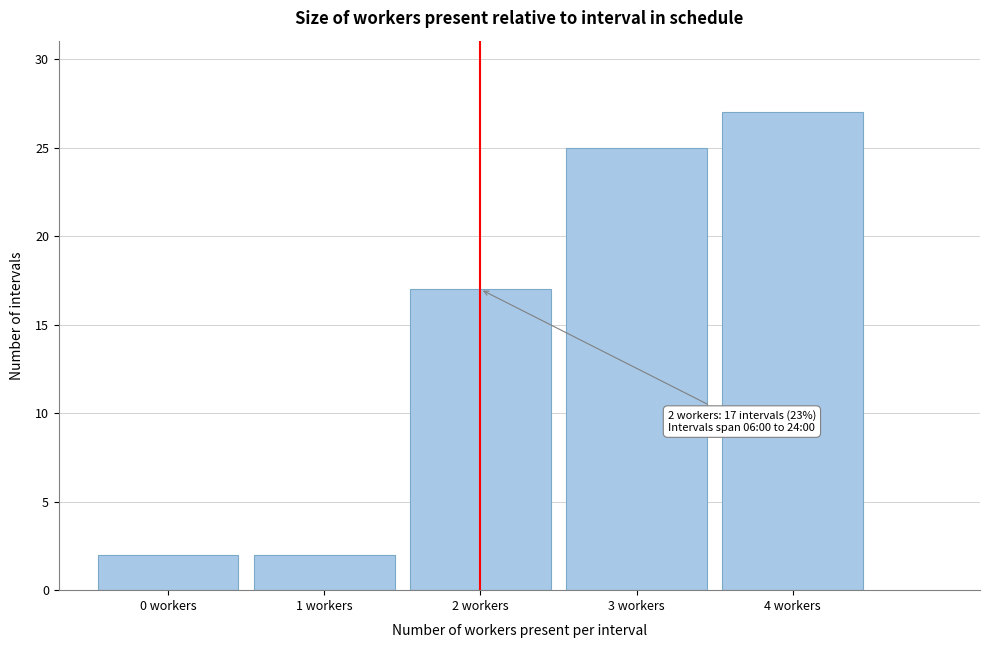

Reading left to right, list all the values displayed in this chart.

2	2	17	25	27